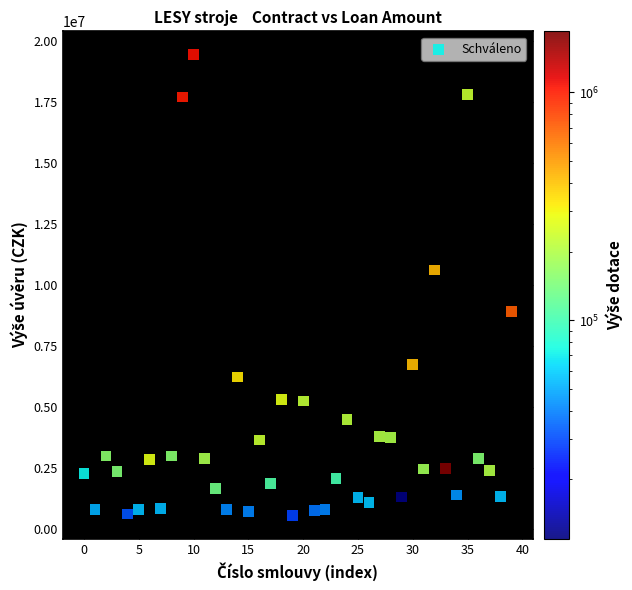

What Y value in the scatter plot is closest to 10010948?

10621609.9